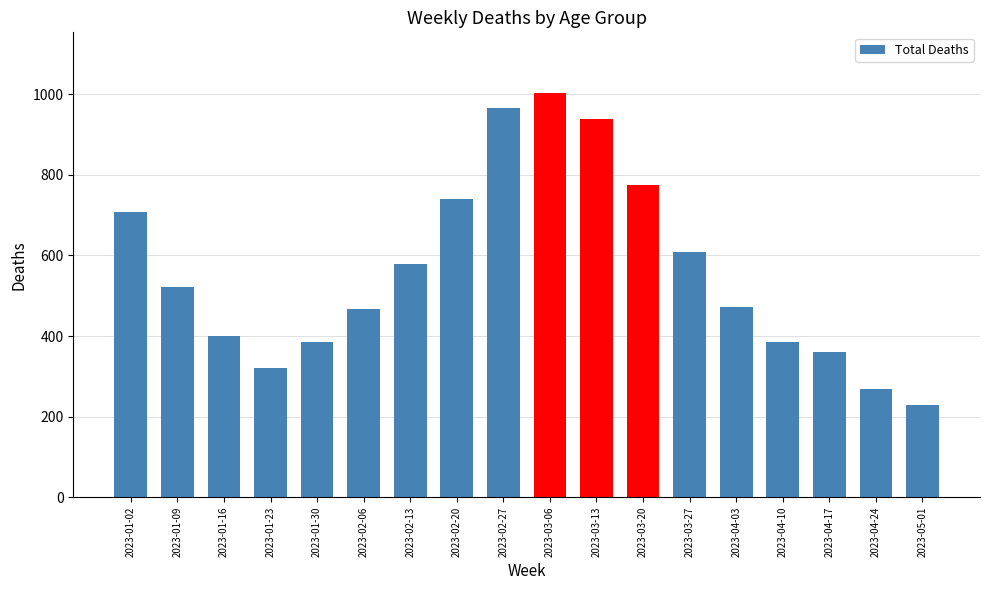

At which category does the chart reach its peak across all series?

2023-03-06